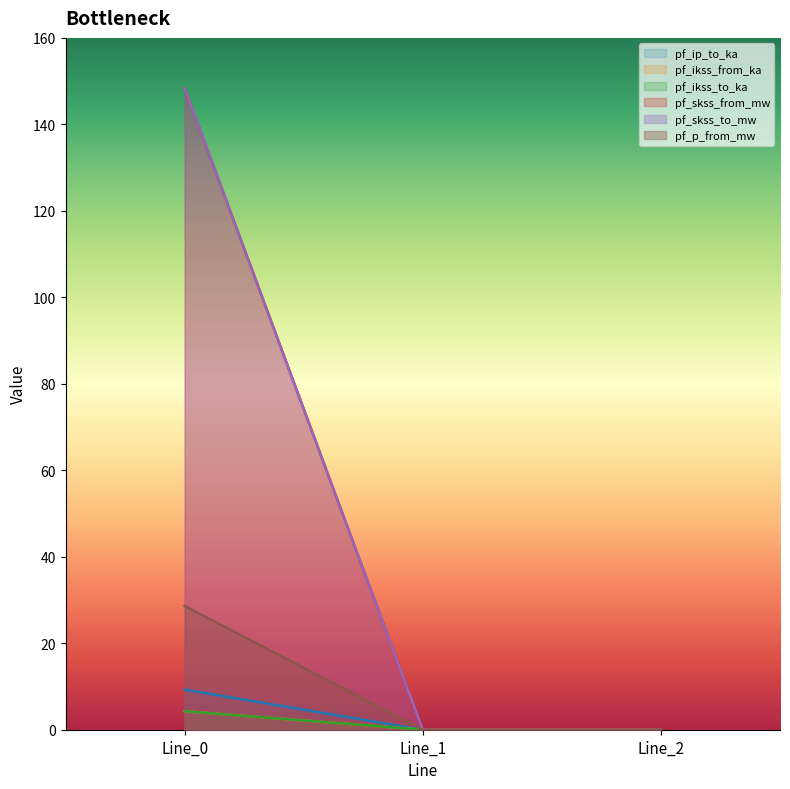

Reading right to left, what are all the values shown in this chart?

pf_ip_to_ka: Line_2=0.0	Line_1=0.0	Line_0=9.3
pf_ikss_from_ka: Line_2=0.0	Line_1=0.0	Line_0=4.3
pf_ikss_to_ka: Line_2=0.0	Line_1=0.0	Line_0=4.3
pf_skss_from_mw: Line_2=0.0	Line_1=0.0	Line_0=148.4
pf_skss_to_mw: Line_2=0.0	Line_1=0.0	Line_0=148.4
pf_p_from_mw: Line_2=0.0	Line_1=0.0	Line_0=28.6